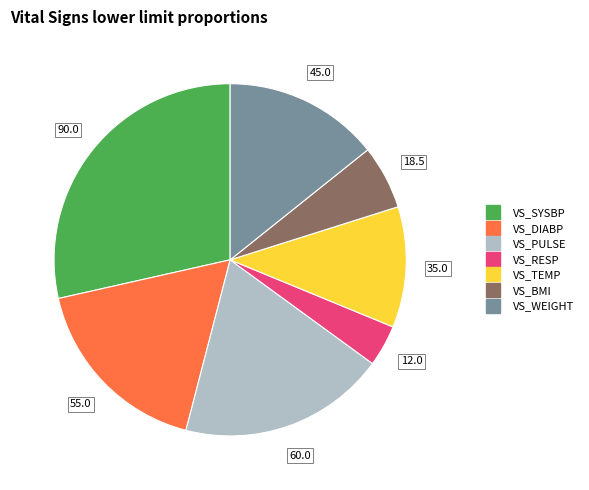

Does VS_TEMP account for over 50% of the chart?

No